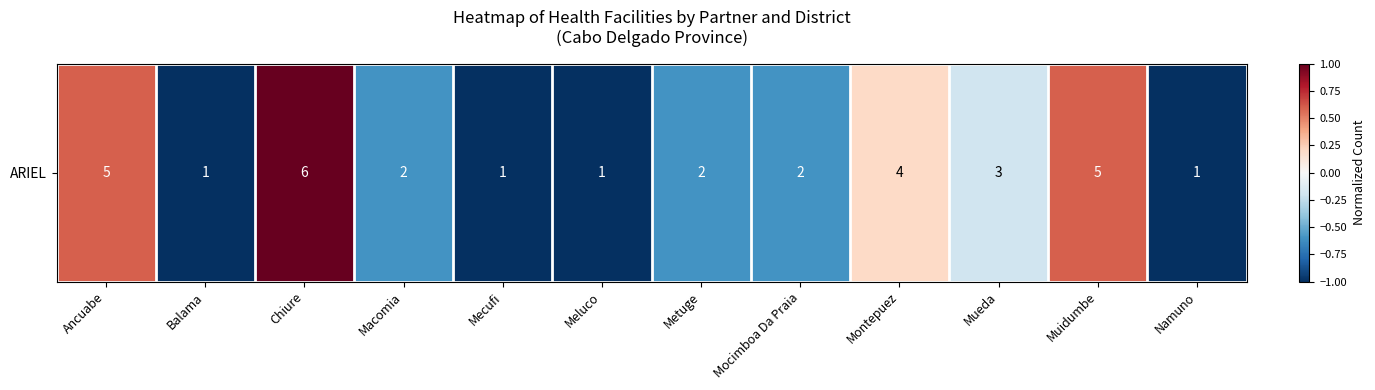

Reading right to left, list all the values displayed in this chart.

Namuno=-1.0	Muidumbe=0.6	Mueda=-0.2	Montepuez=0.2	Mocimboa Da Praia=-0.6	Metuge=-0.6	Meluco=-1.0	Mecufi=-1.0	Macomia=-0.6	Chiure=1.0	Balama=-1.0	Ancuabe=0.6